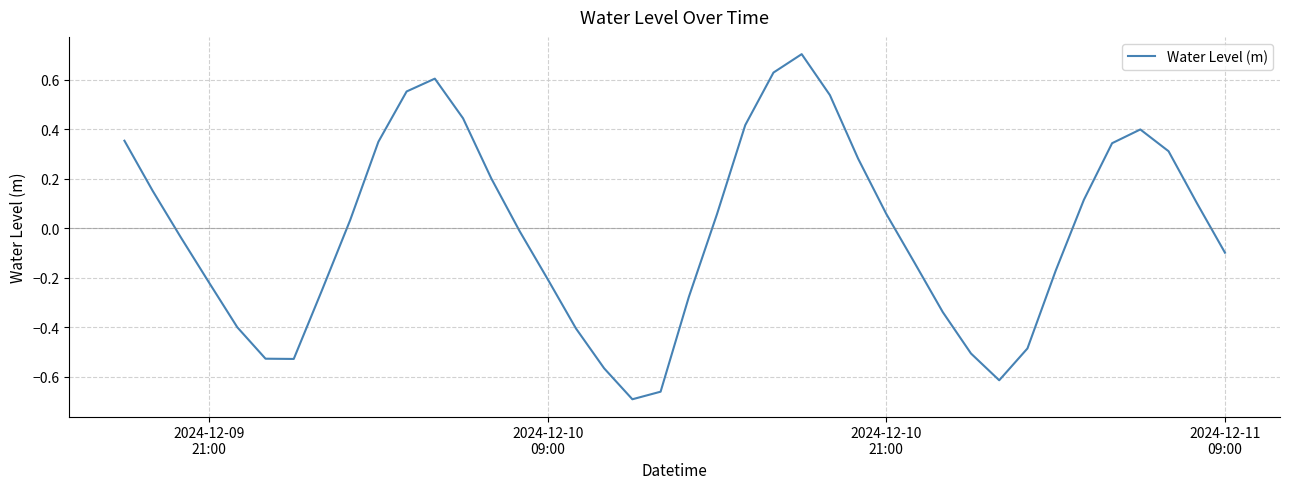

What is the difference between the maximum and minimum values?

1.4